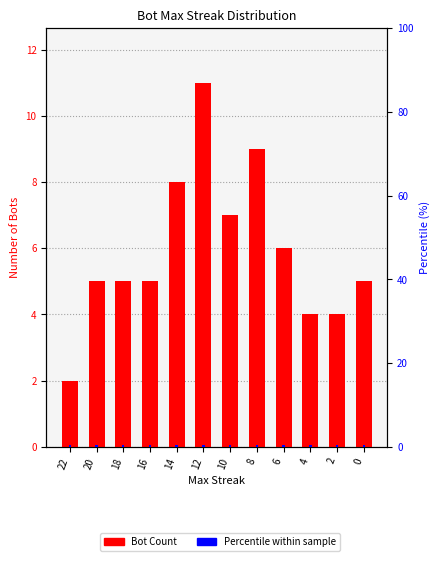

Which has a higher value, 22 or 8?

8